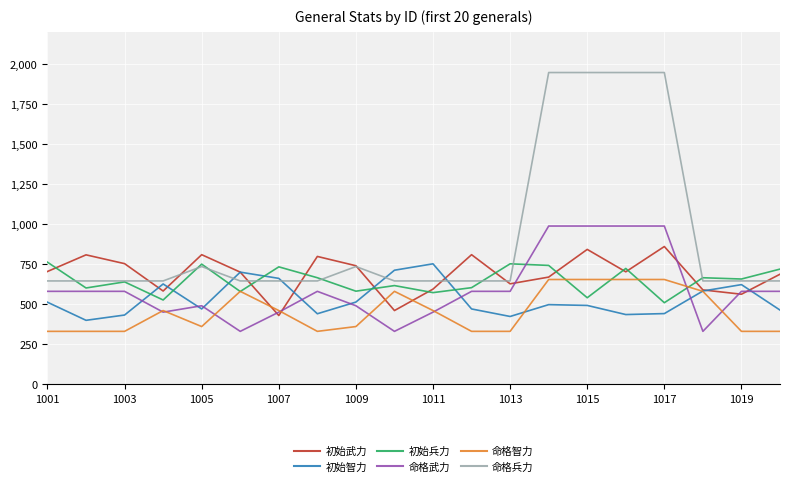

Which series has the widest spread of values?

命格兵力